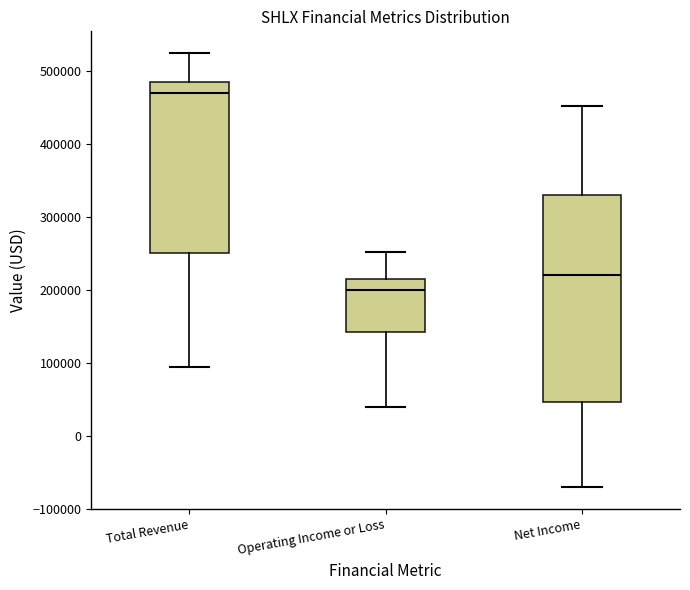

Which box has the lowest median line?

Operating Income or Loss